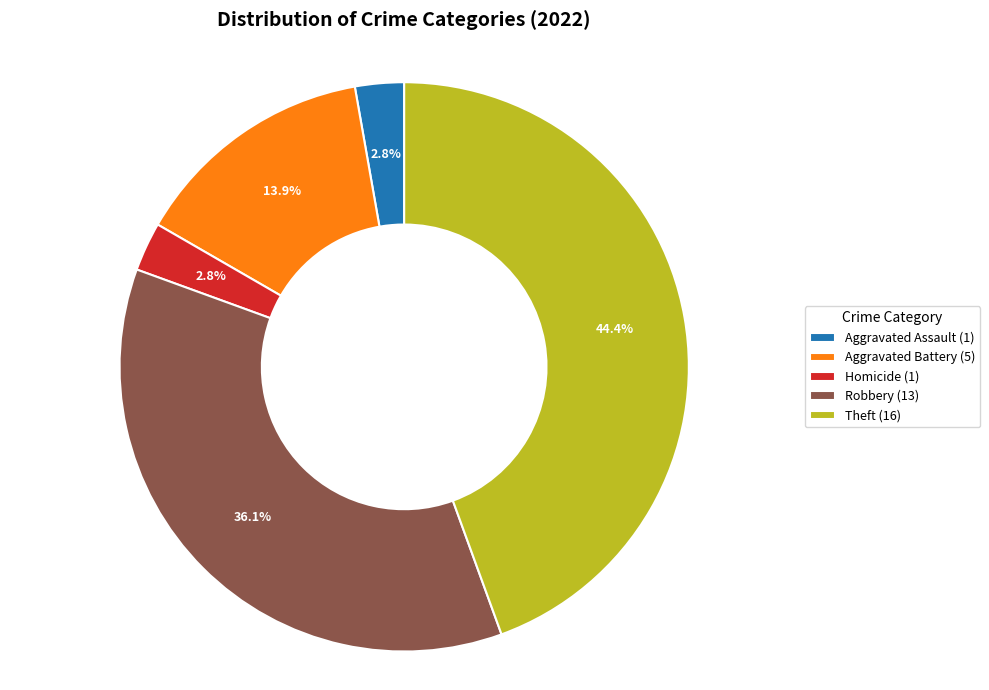

Which has a higher value, Robbery (13) or Theft (16)?

Theft (16)